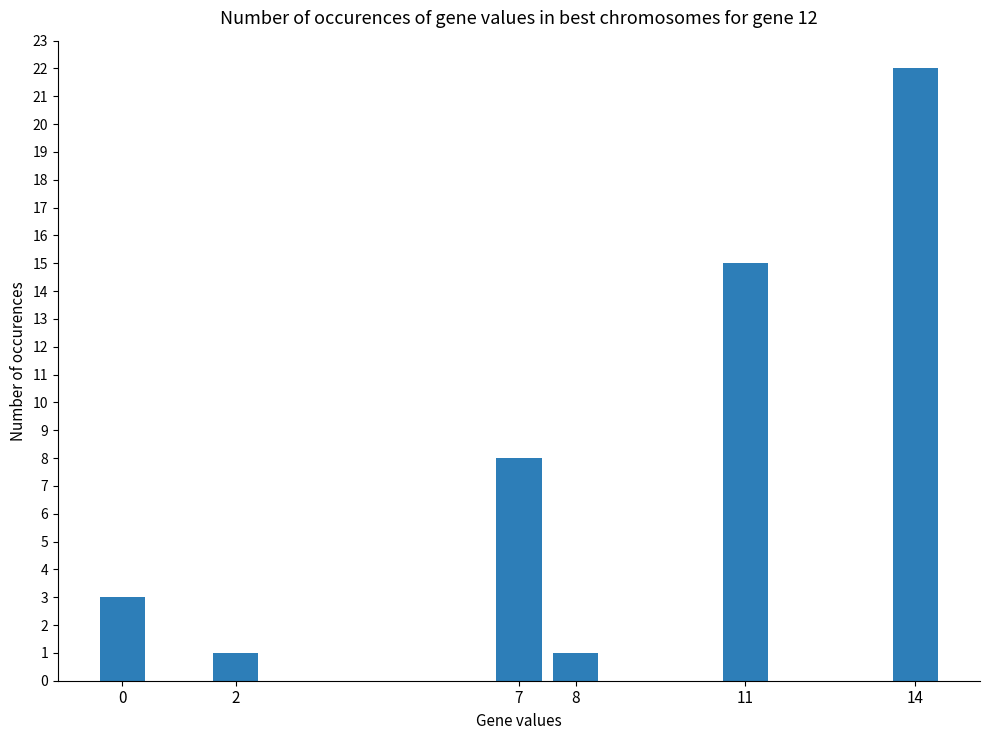

Where is the data nearest to the value 11?

7